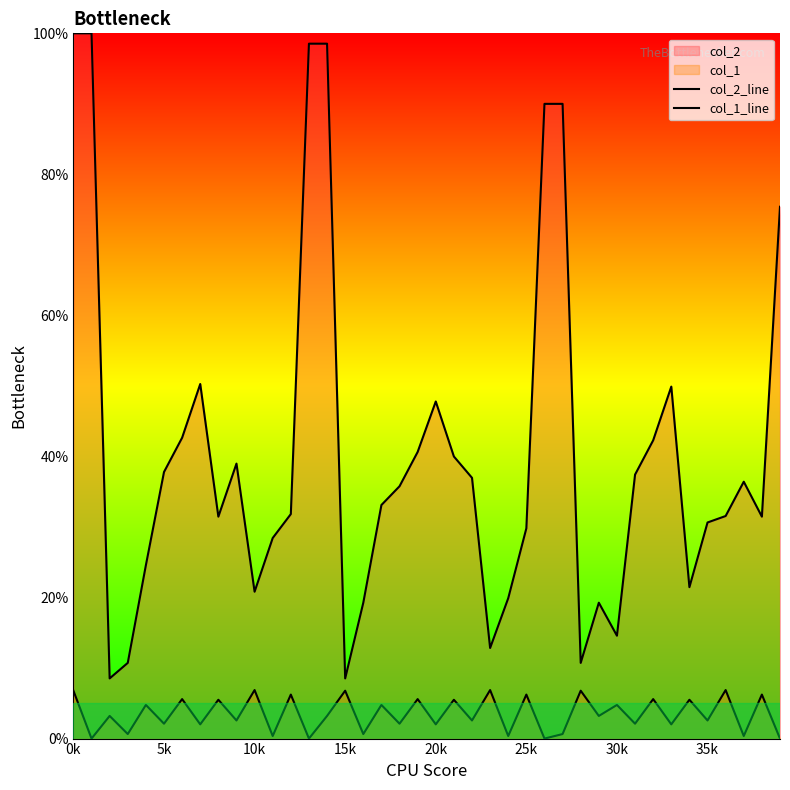

Reading left to right, list all the values displayed in this chart.

col_2_line: 100.0	100.0	8.5	10.7	24.6	37.8	42.7	50.3	31.5	39.0	20.8	28.4	31.8	98.5	98.5	8.5	19.3	33.1	35.8	40.6	47.8	40.0	37.0	12.8	19.9	29.8	90.0	90.0	10.7	19.3	14.6	37.4	42.3	49.9	21.5	30.6	31.6	36.4	31.5	75.4
col_1_line: 6.8	0.0	3.2	0.6	4.8	2.1	5.6	2.0	5.5	2.6	6.9	0.4	6.2	0.0	3.2	6.8	0.6	4.8	2.1	5.6	2.0	5.5	2.6	6.9	0.4	6.2	0.0	0.6	6.8	3.2	4.8	2.1	5.6	2.0	5.5	2.6	6.9	0.4	6.2	0.0